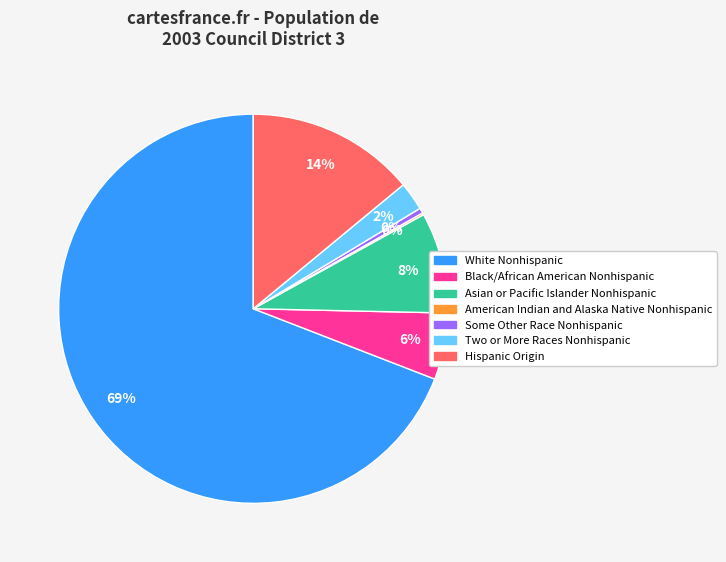

Is White Nonhispanic the majority of the pie?

Yes